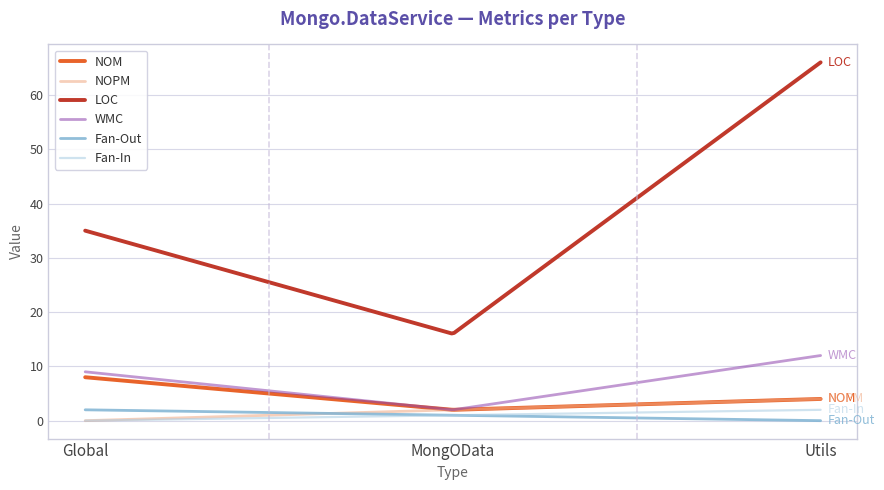

Which series has the largest range (max minus min)?

LOC